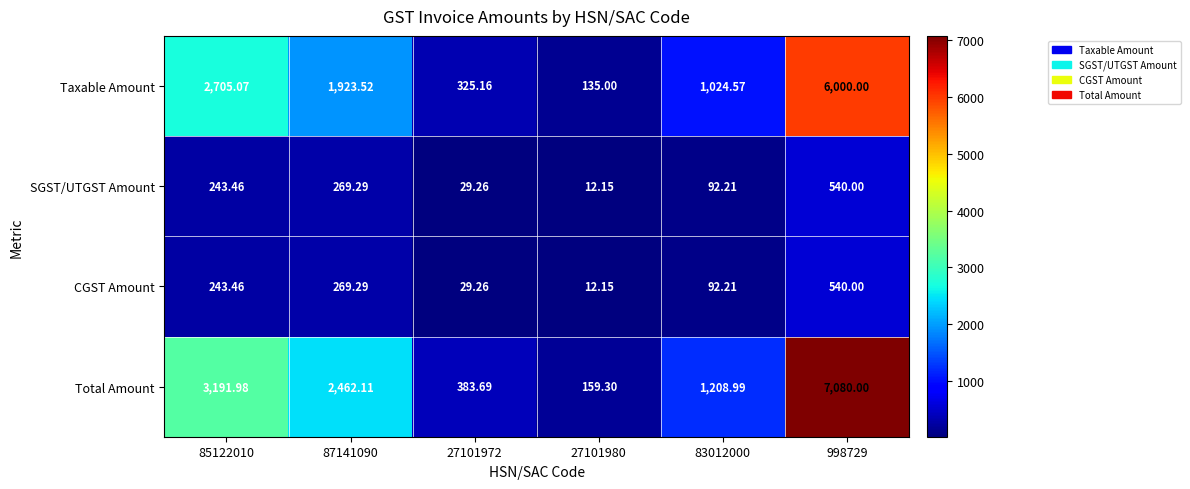

At which category is the sum across all series the highest?

998729